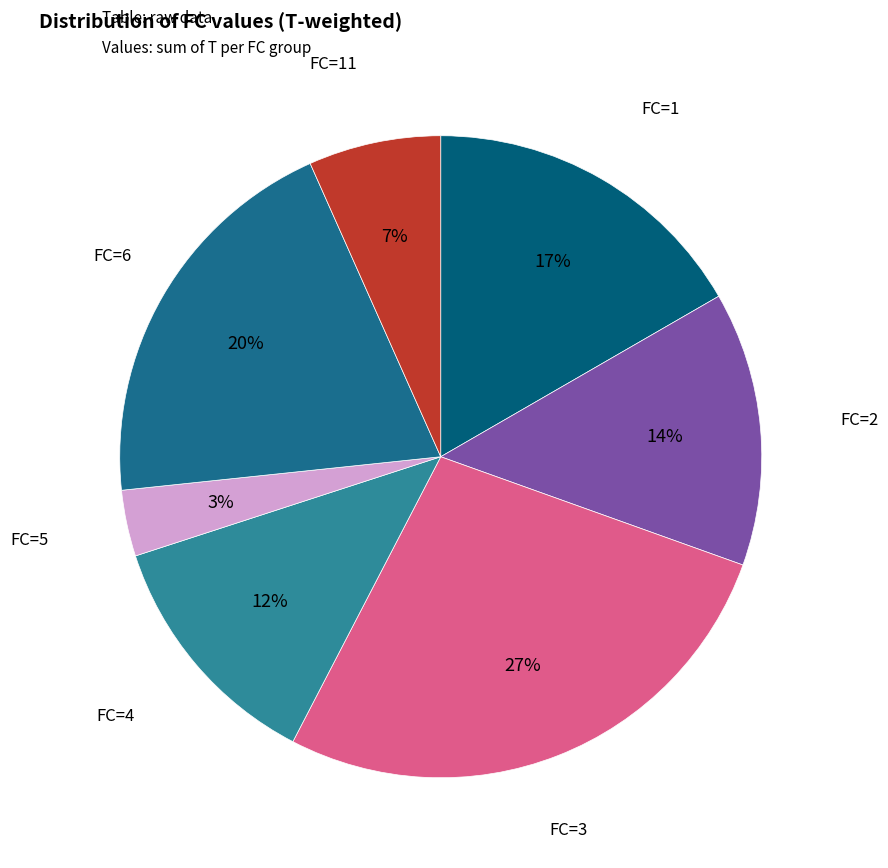

Is it true that FC=1 is 17% of the pie?

True